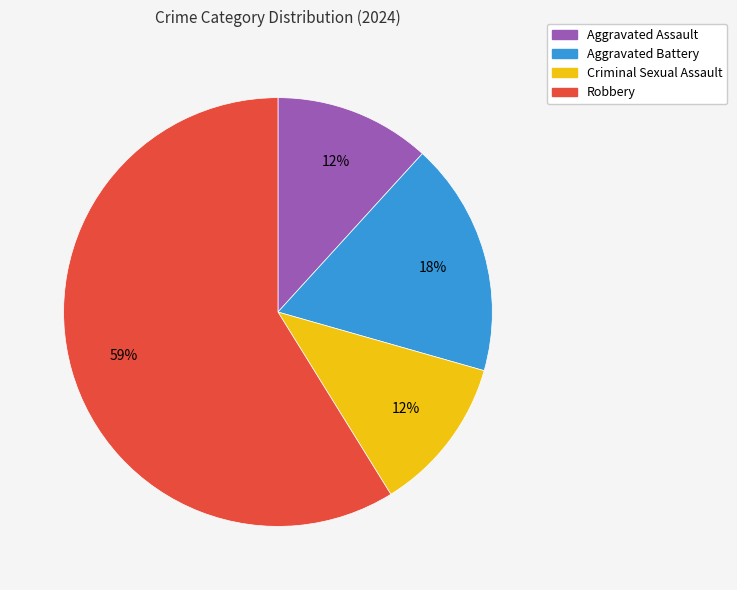

Between Criminal Sexual Assault and Aggravated Battery, which is larger?

Aggravated Battery